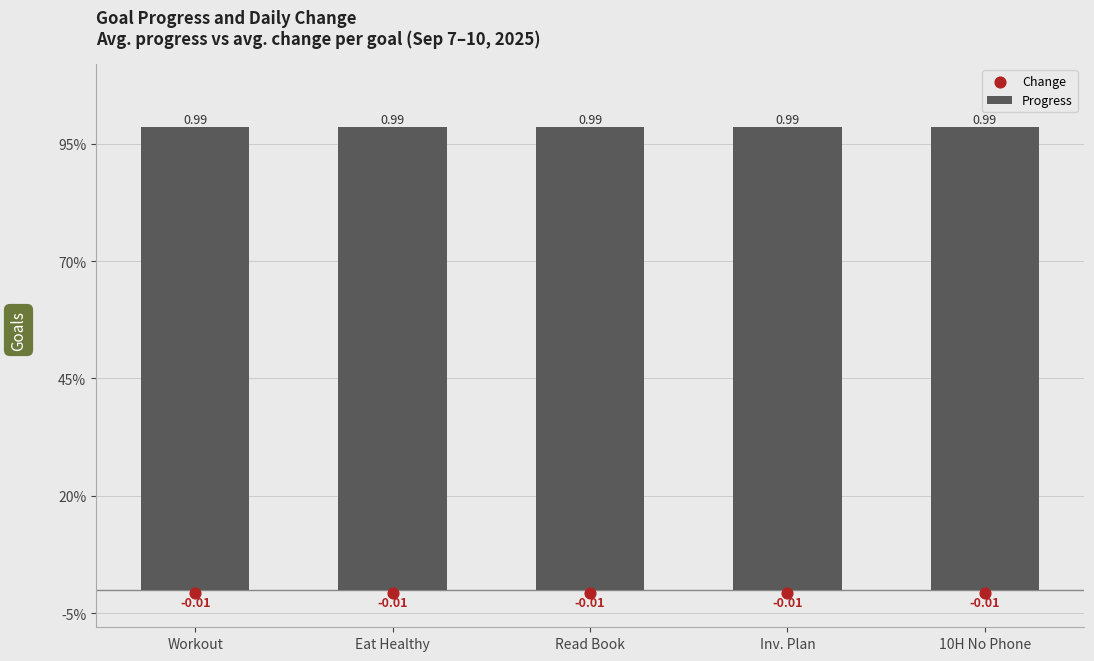

Which series contains the lowest Y value?

Change